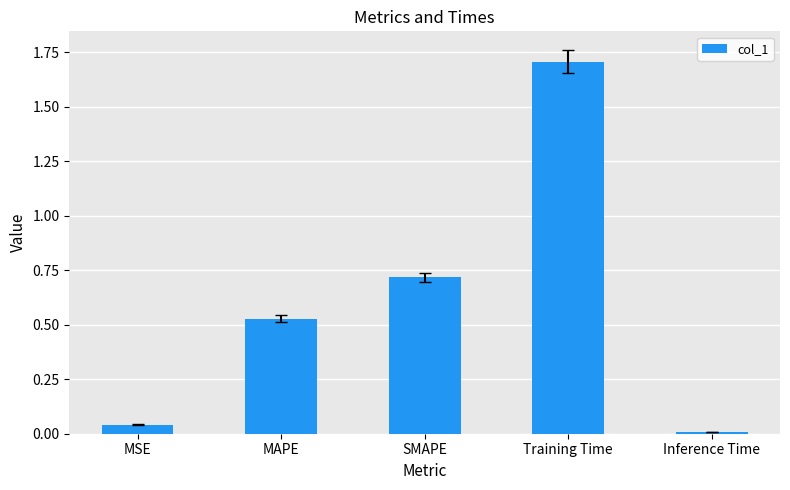

What is the maximum value shown in the chart?

1.7